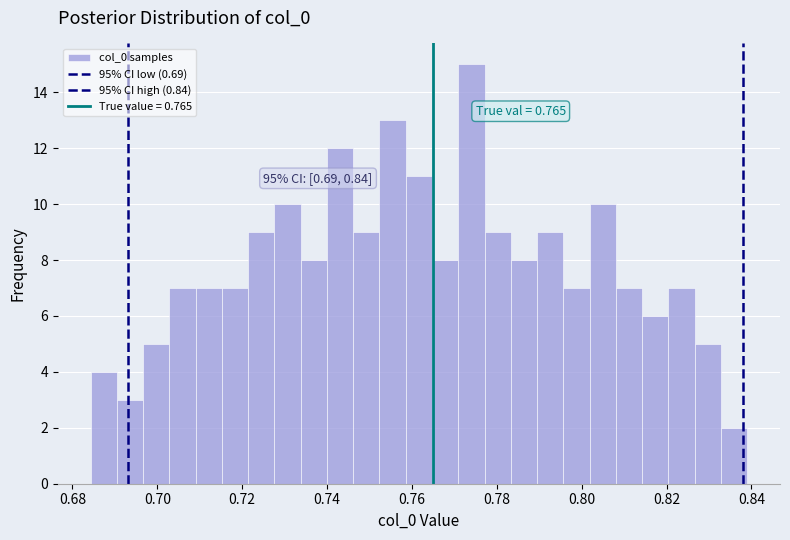

Read against the x-axis, roughly where is the centre of the tallest bar?

0.774